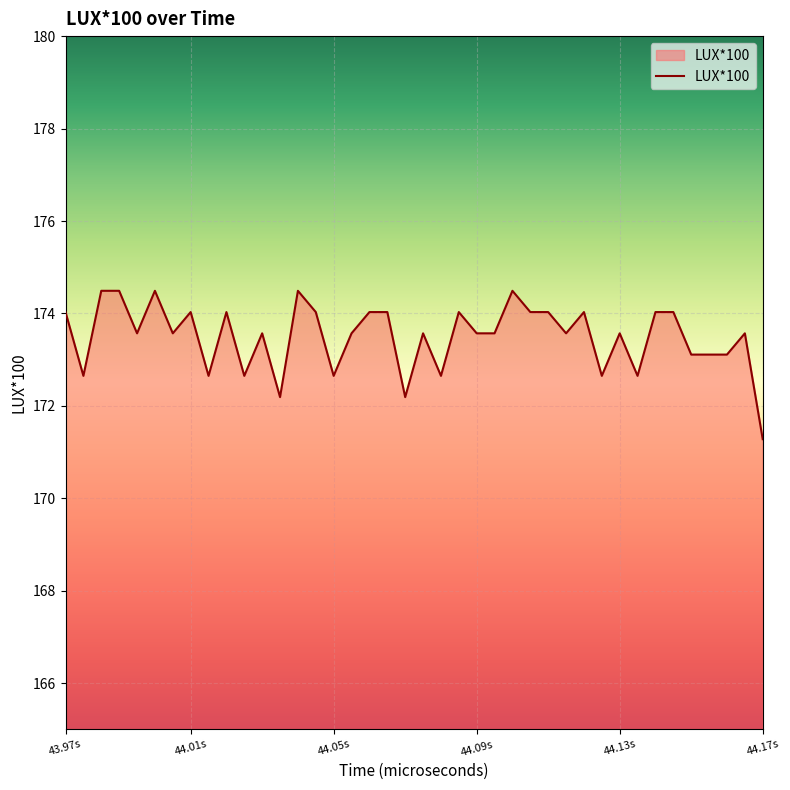

What is the smallest value displayed?

171.3